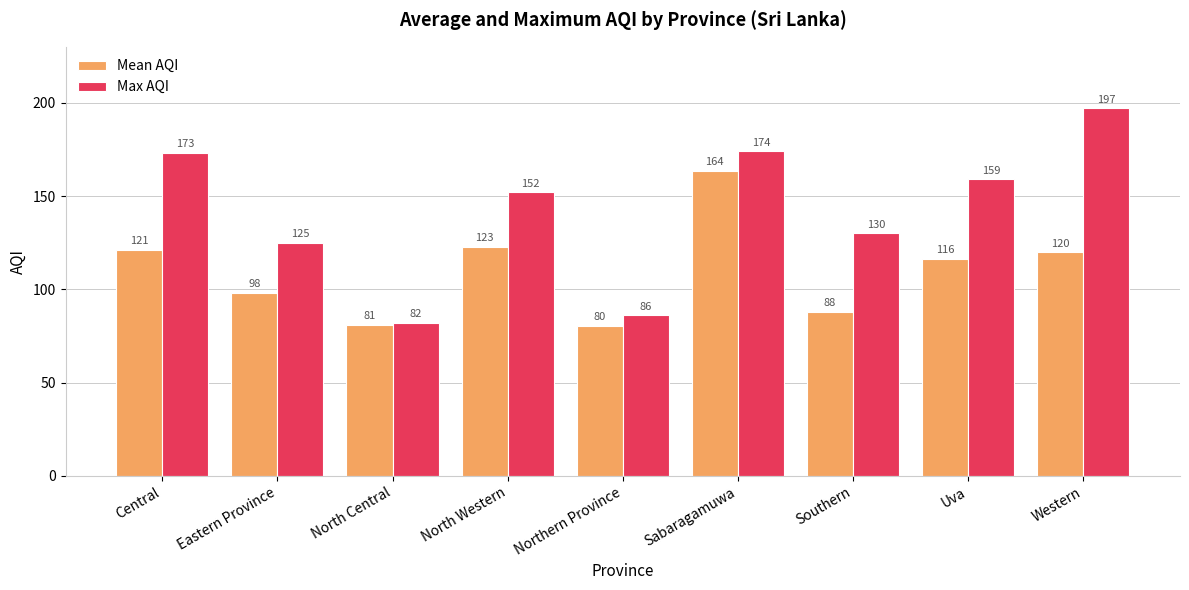

Rank the series by their maximum value, from lowest to highest.

Mean AQI, Max AQI